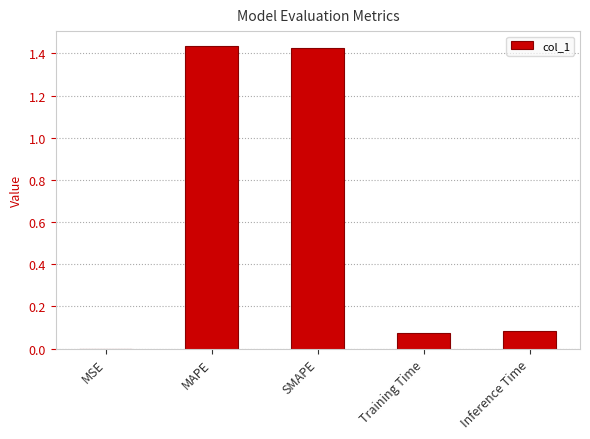

What is the change in value from MSE to Inference Time?

+0.1